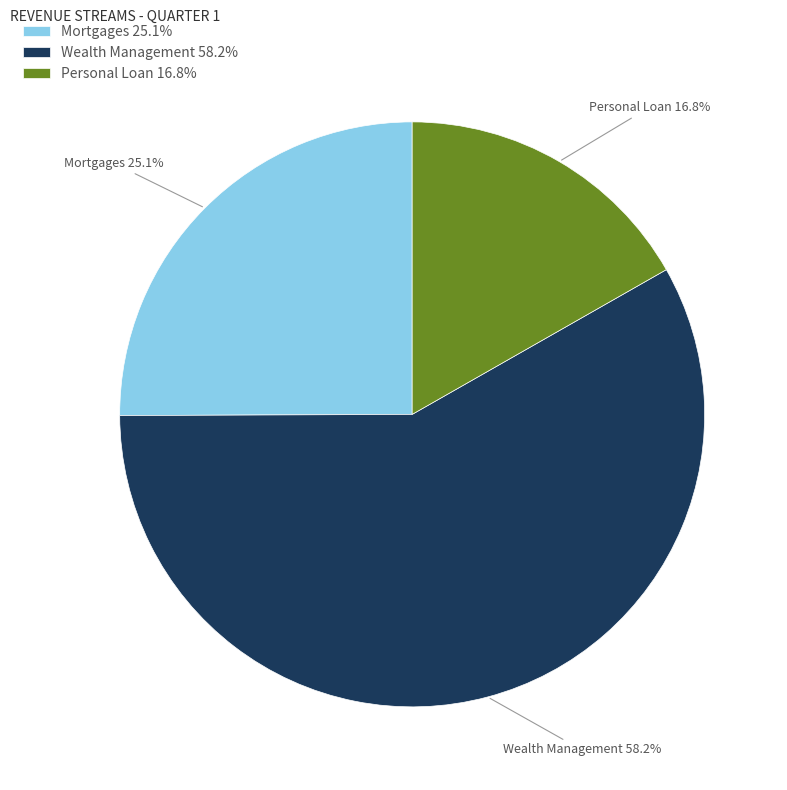

How much of the chart is everything except Mortgages 25.1%?

74.9%